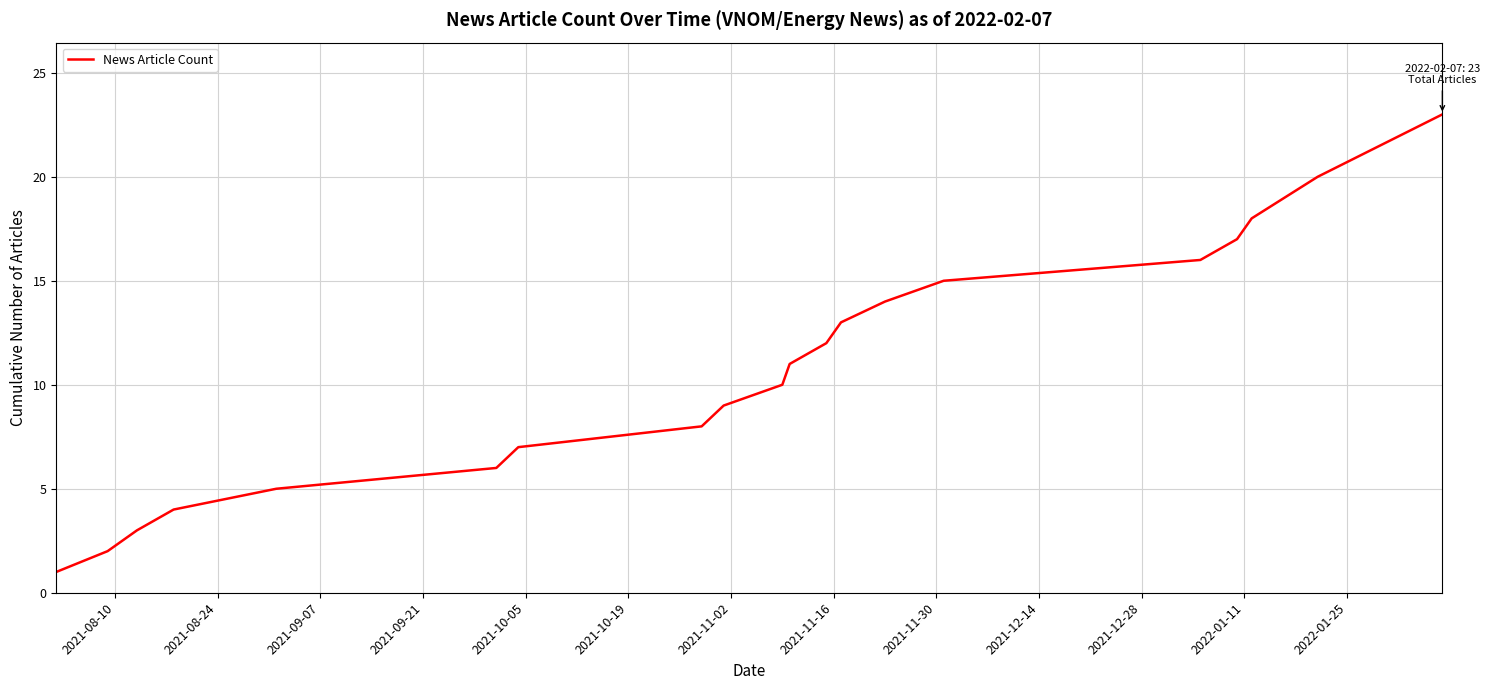

True or false: the data has more than 0 interior local peaks.

False